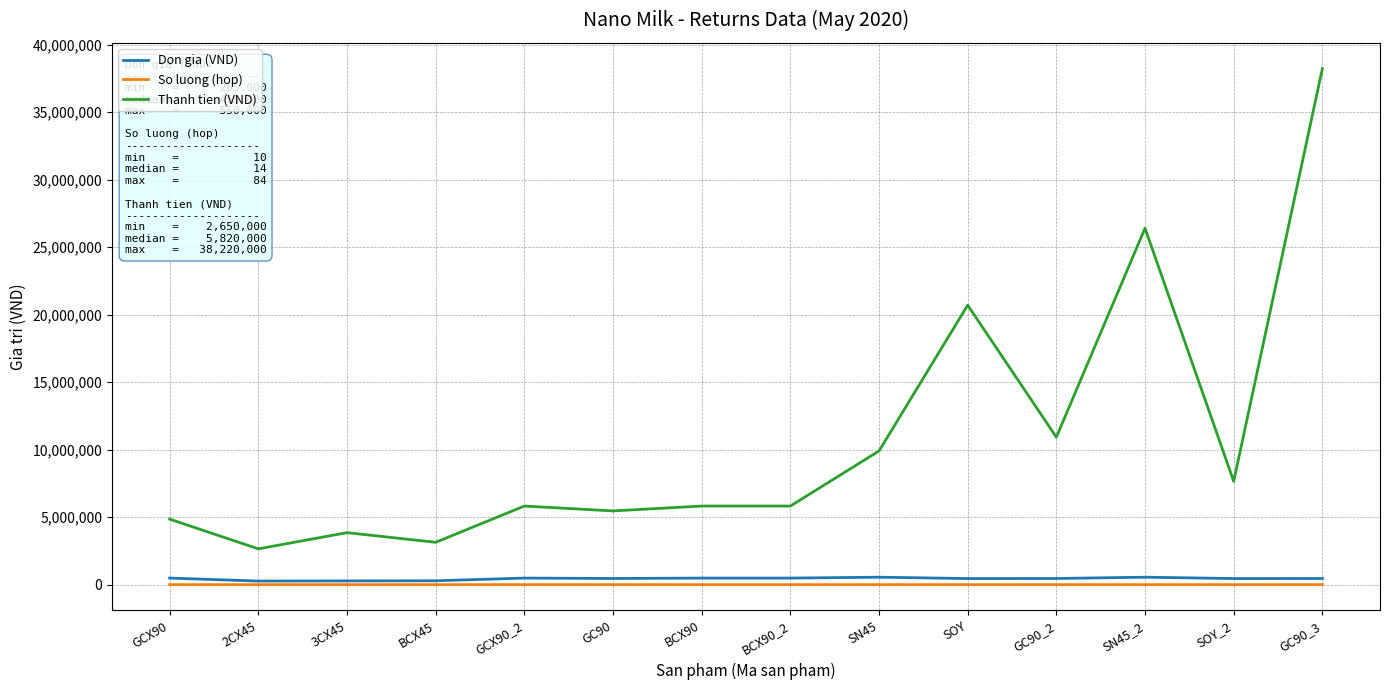

The value of Thanh tien (VND) at GC90 is 5460000. True or false?

True